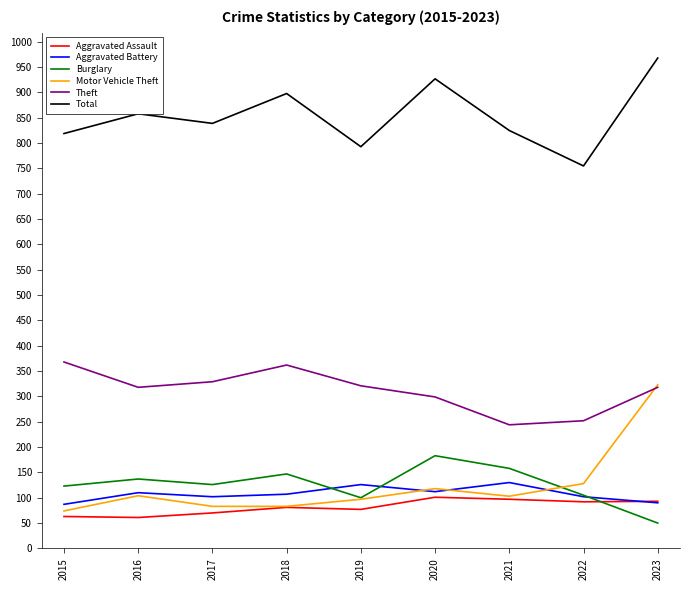

Is it true that Motor Vehicle Theft equals 167 at 2023?

False